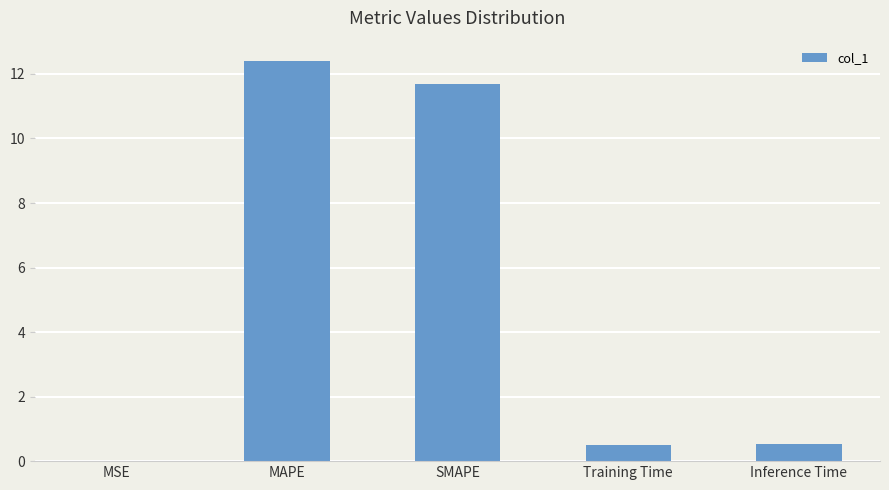

Between MAPE and Training Time, which is larger?

MAPE